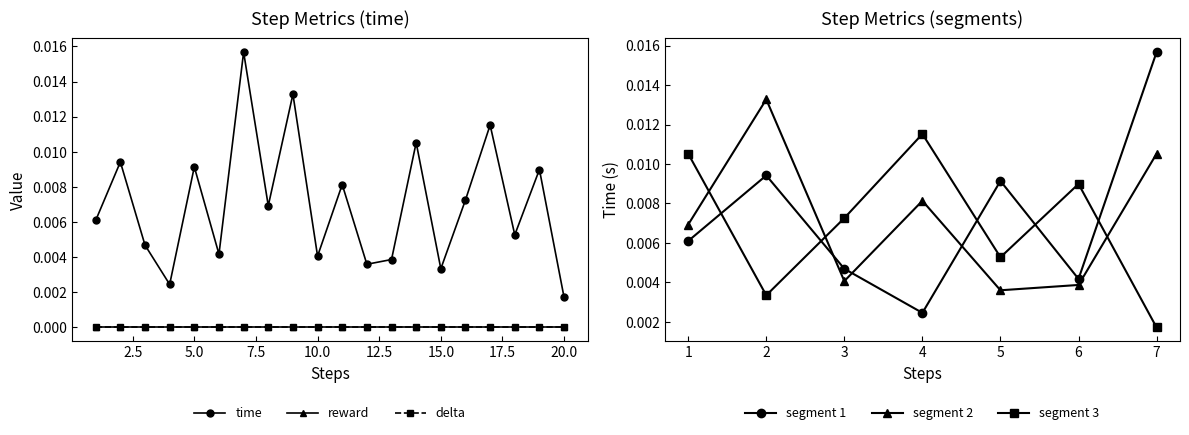

At 8, list the series in order from largest to smallest.

time, reward, delta